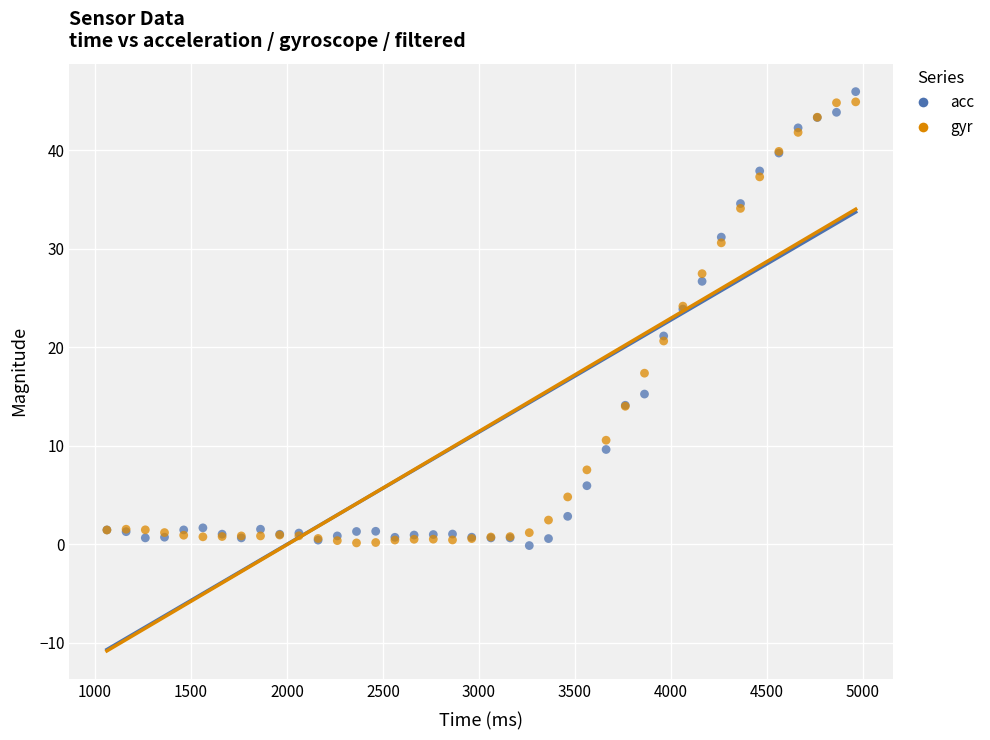

What is the X range (max minus min) for the scatter plot?

3900.0